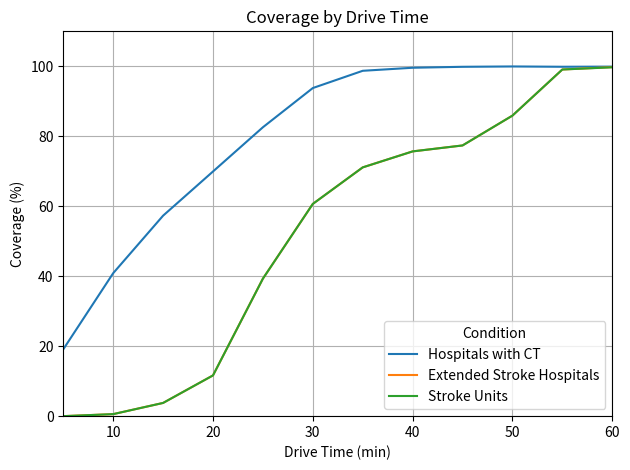

Does the chart display data point markers on the line(s)?

No